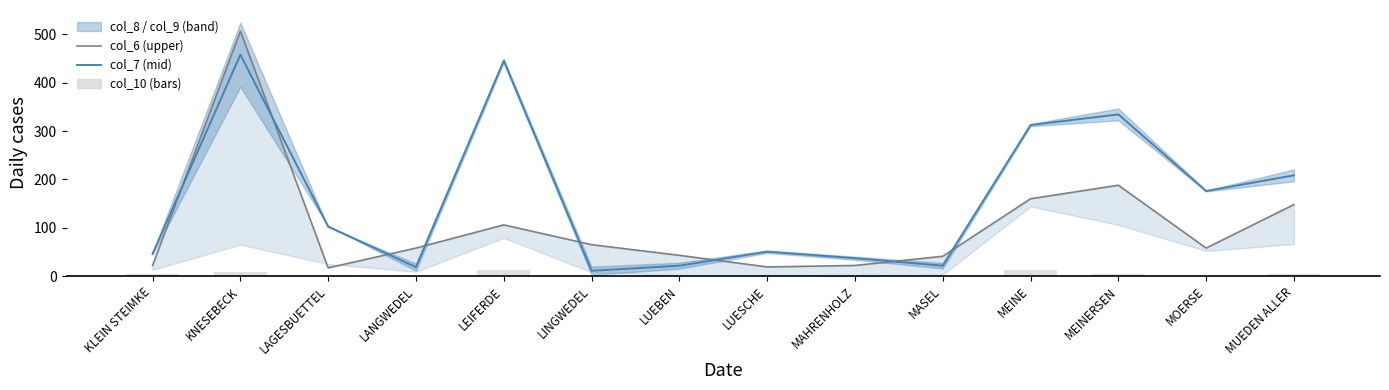

What is the difference between the highest and lowest values at LEIFERDE?

433.0